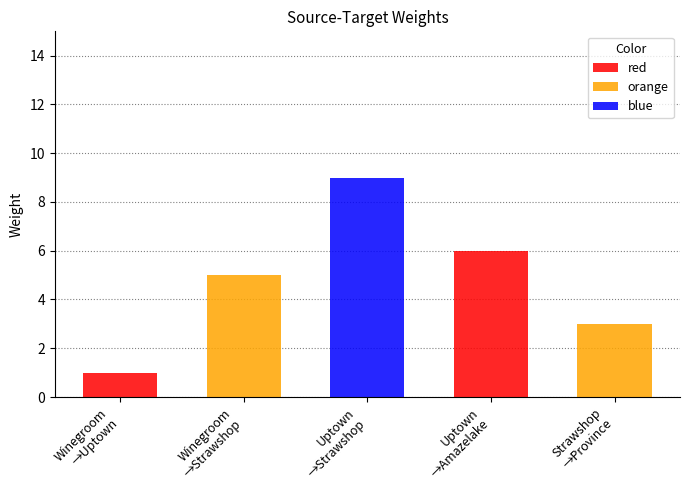

Reading left to right, list all the values displayed in this chart.

Winegroom=1	Winegroom=5	Uptown=9	Uptown=6	Strawshop=3